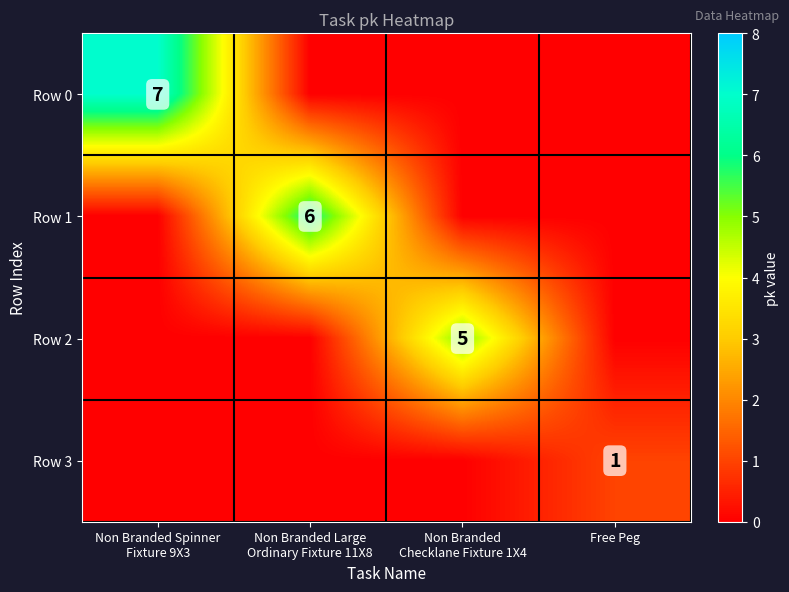

Is the value of Row 3 at Non Branded Spinner Fixture 9X3 greater than the value of Row 1 at Free Peg?

No